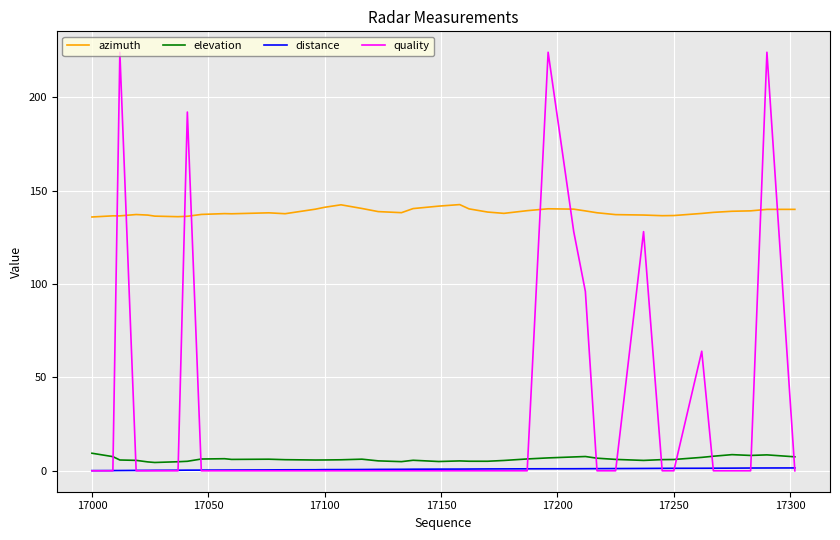

True or false: elevation and quality intersect in this chart.

True